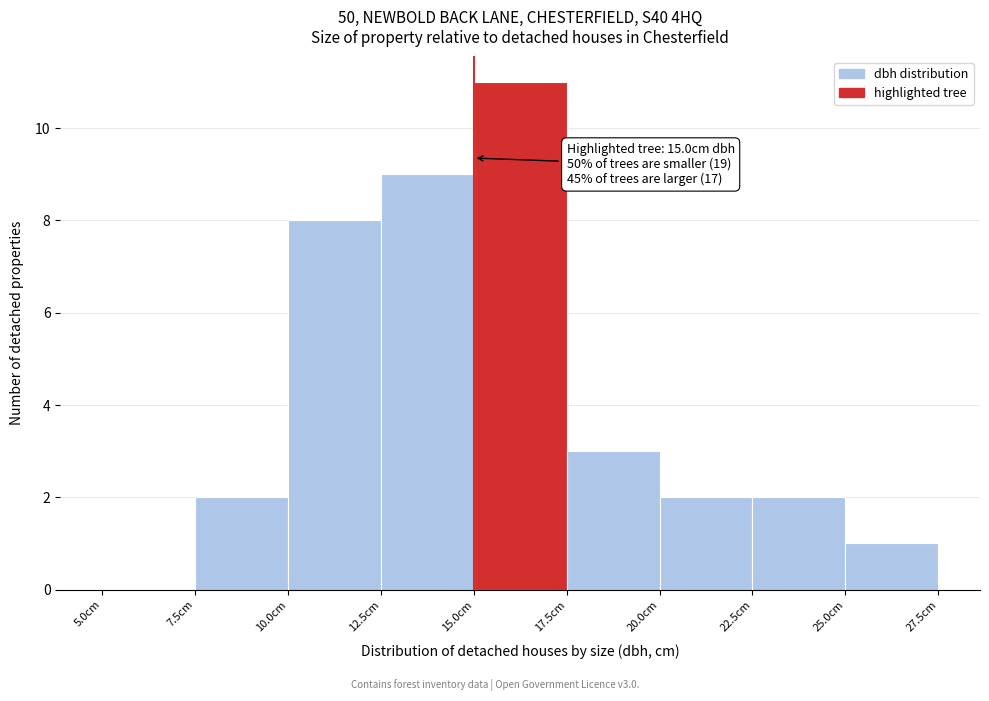

Over which range of the x-axis is the bar tallest?

15.0 to 17.5